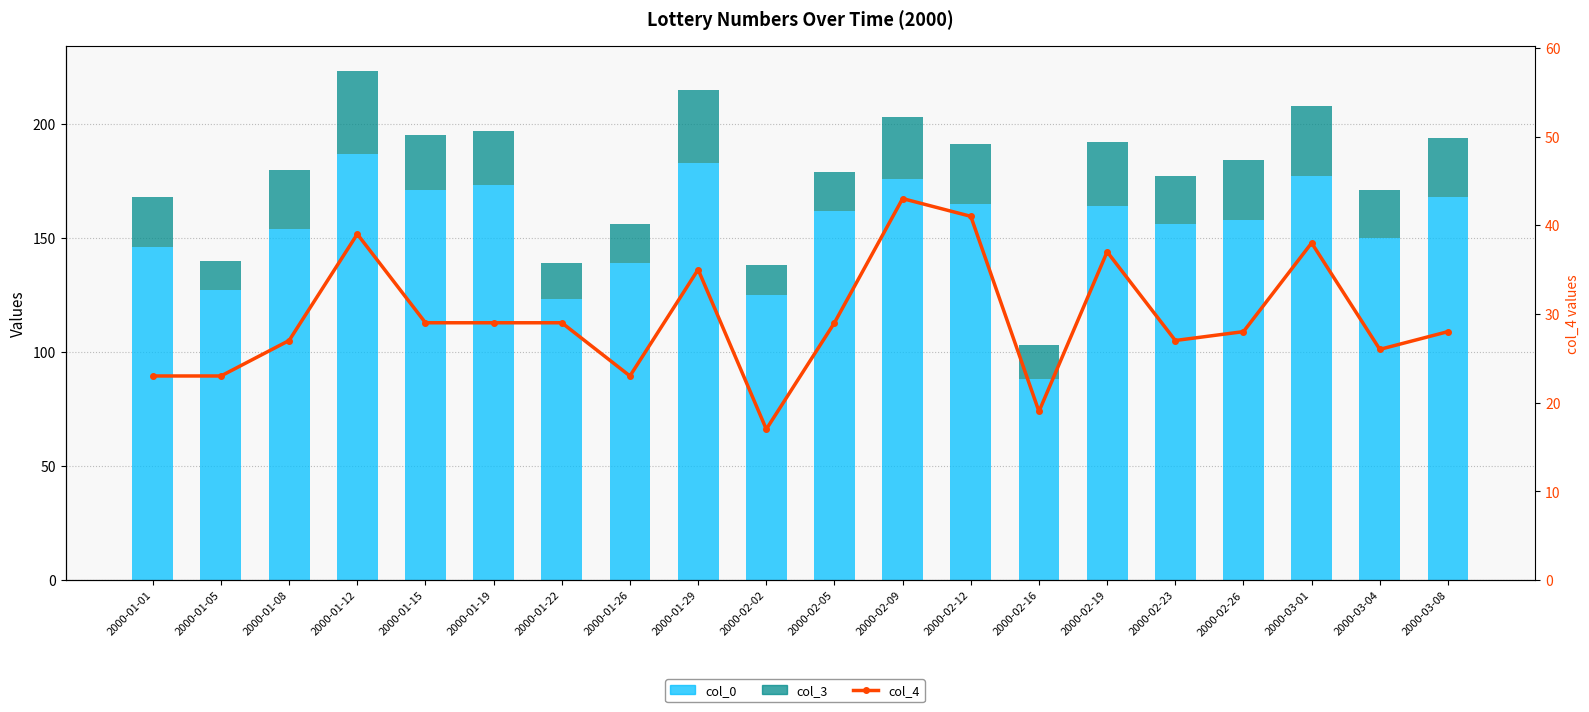

Is the value of col_0 at 2000-02-05 greater than the value of col_4 at 2000-01-08?

Yes